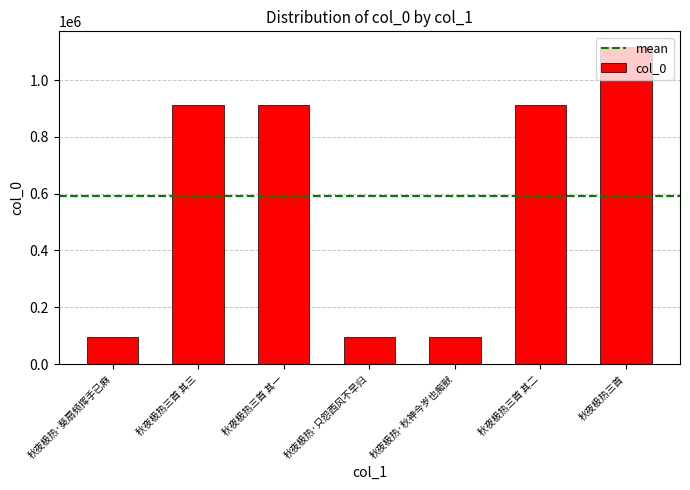

How many data points does each series have?

7